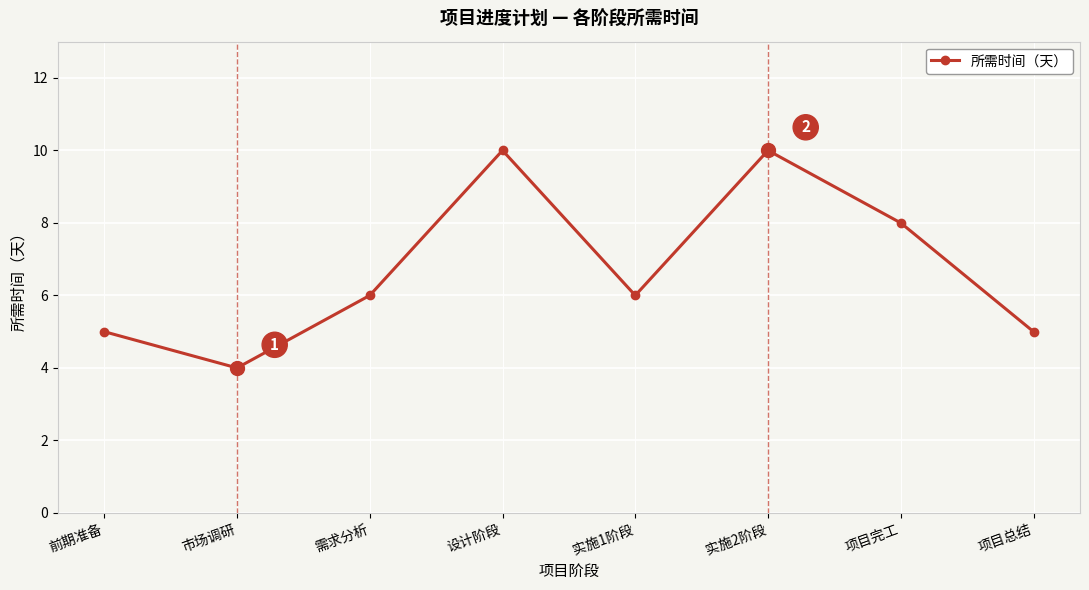

How many series are shown in this chart?

1